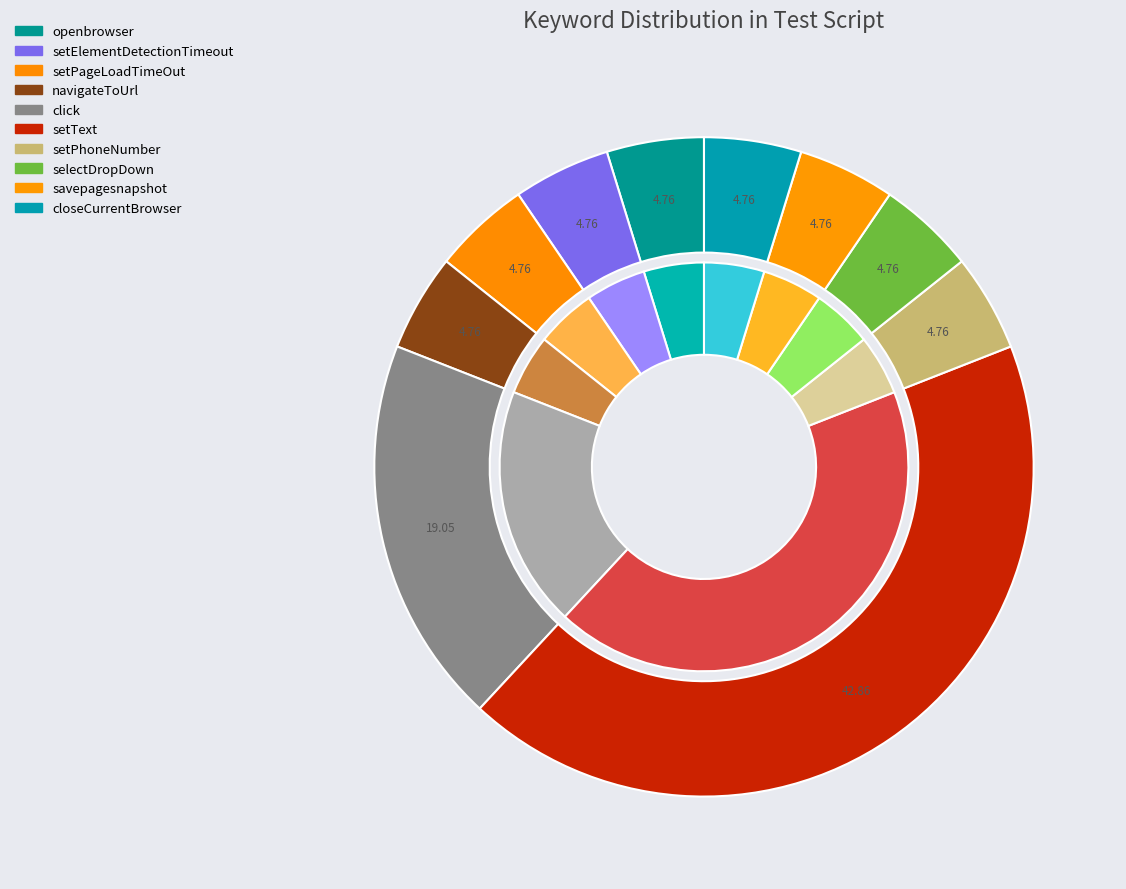

True or false: setText accounts for 43% of the total.

True